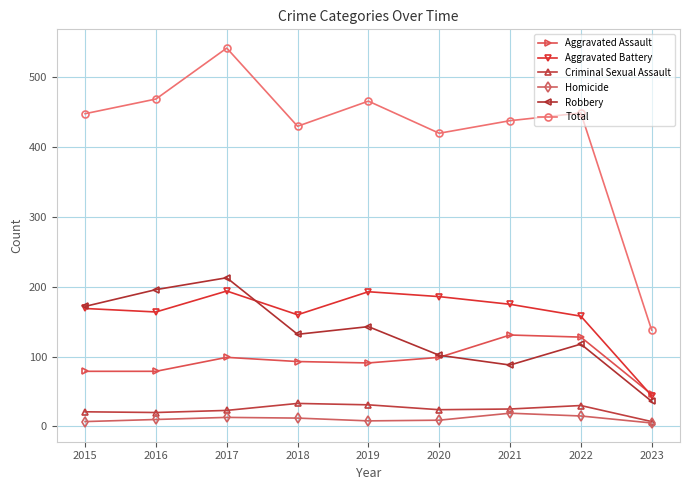

What is the approximate value of Total at 2020, to the nearest 10?

420